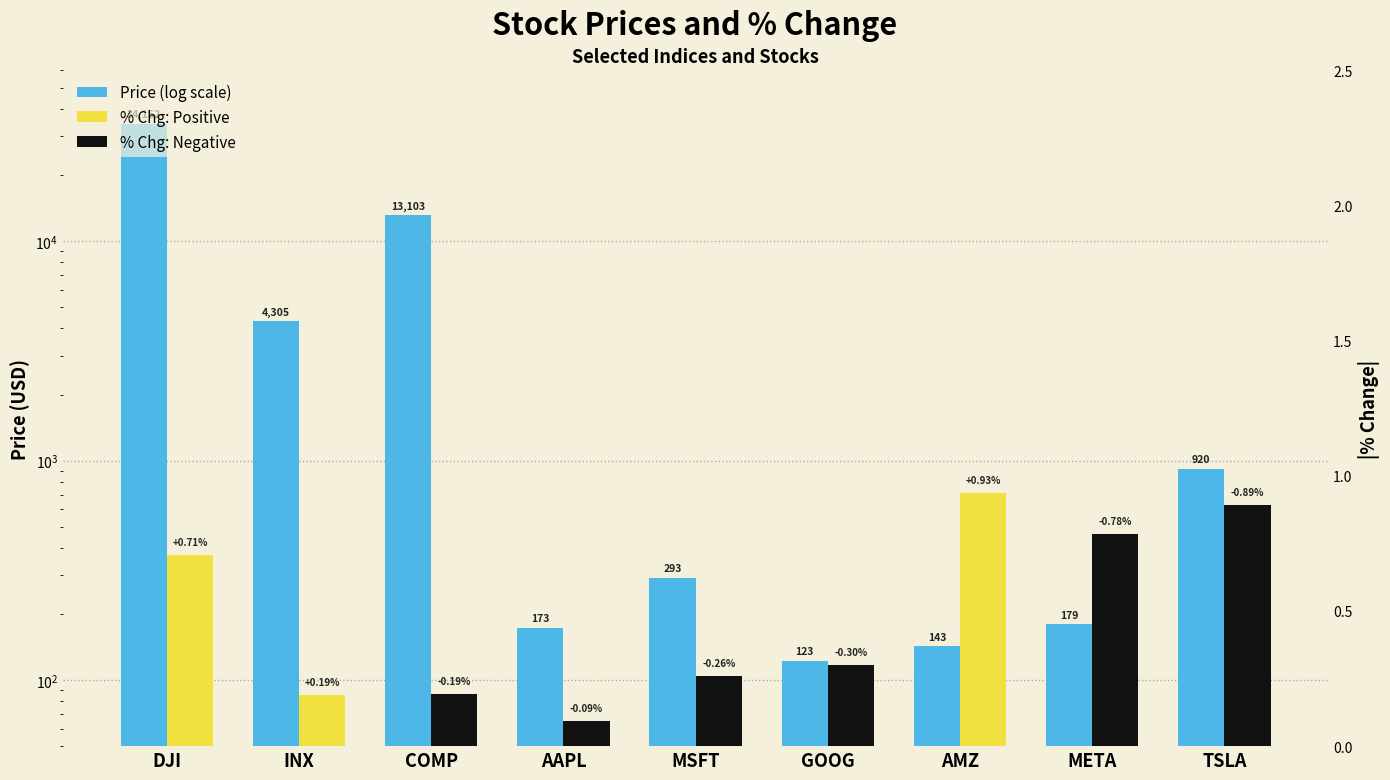

Does the chart contain stacked bars?

No